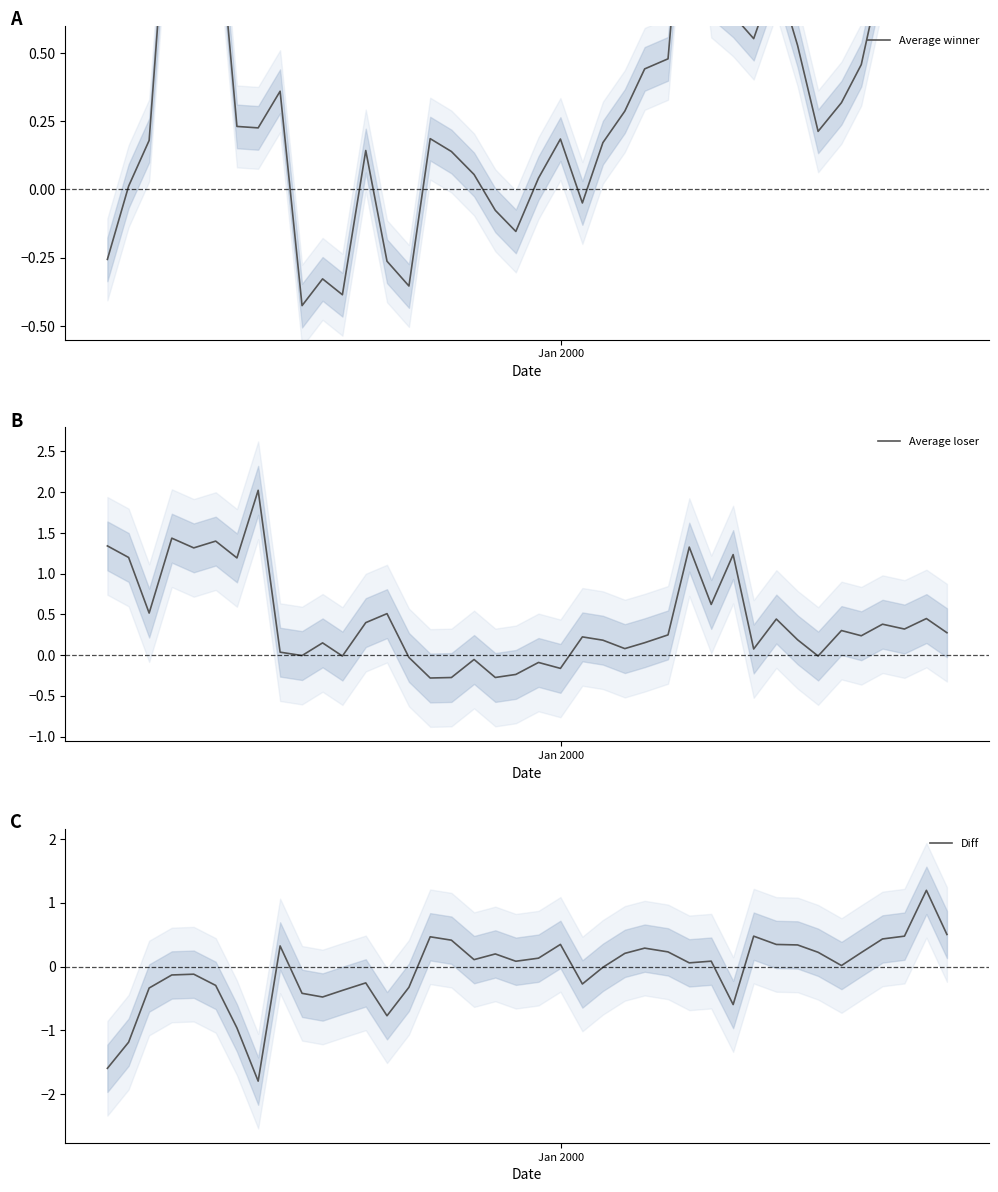

What is the highest value of the Average loser series?

2.0